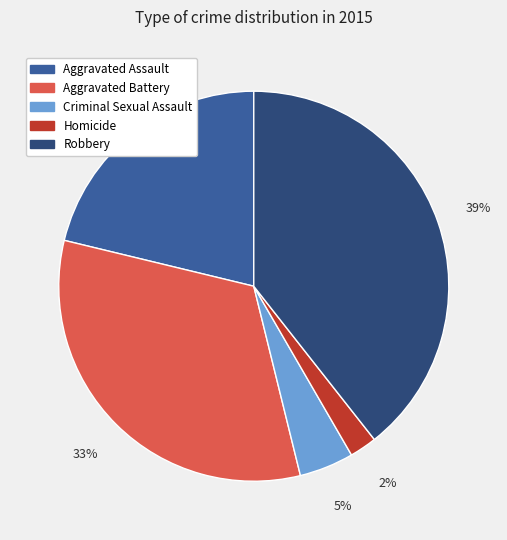

Combined, do Homicide and Aggravated Assault account for over 50%?

No